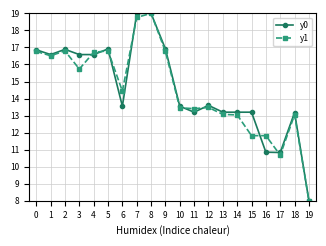

Which category has the lowest value across all series?

19